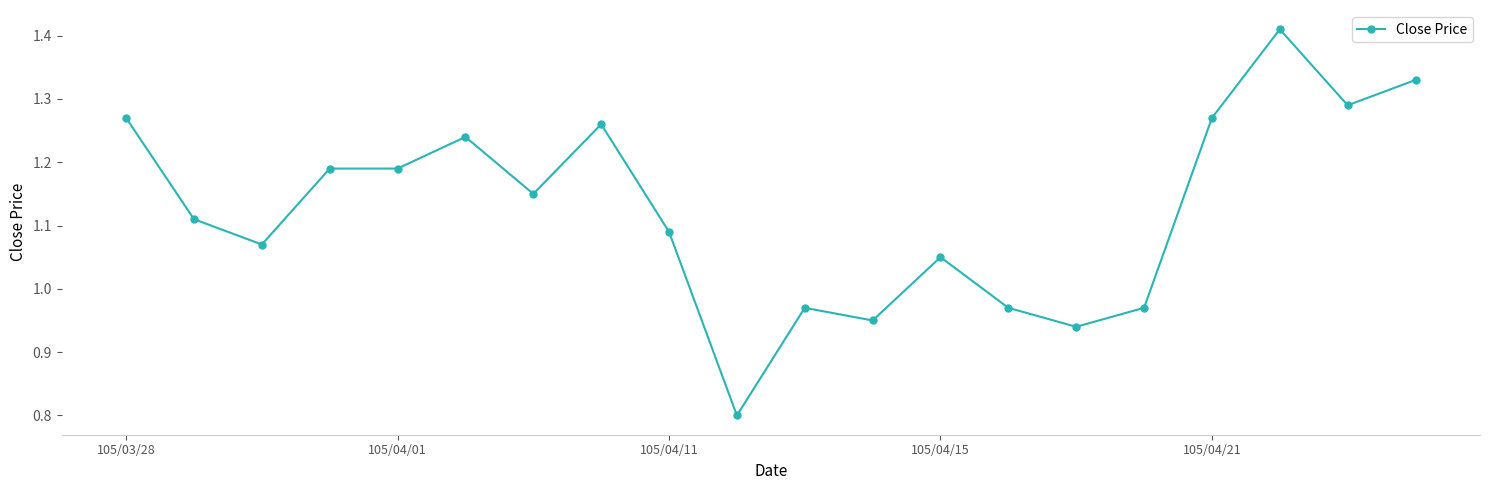

What is the difference between the maximum and minimum values?

0.6